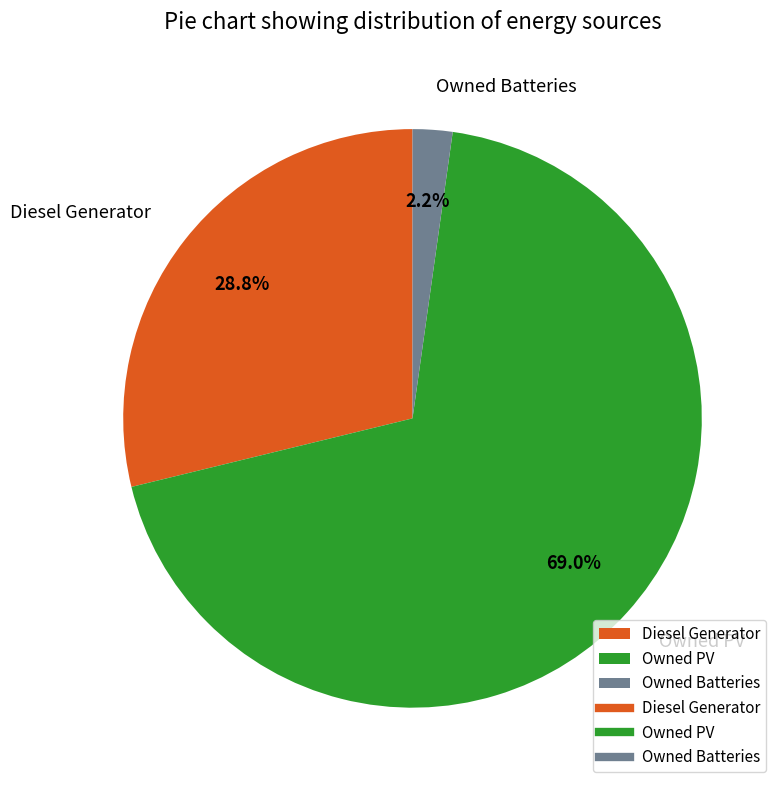

Count the number of slices in the pie.

3